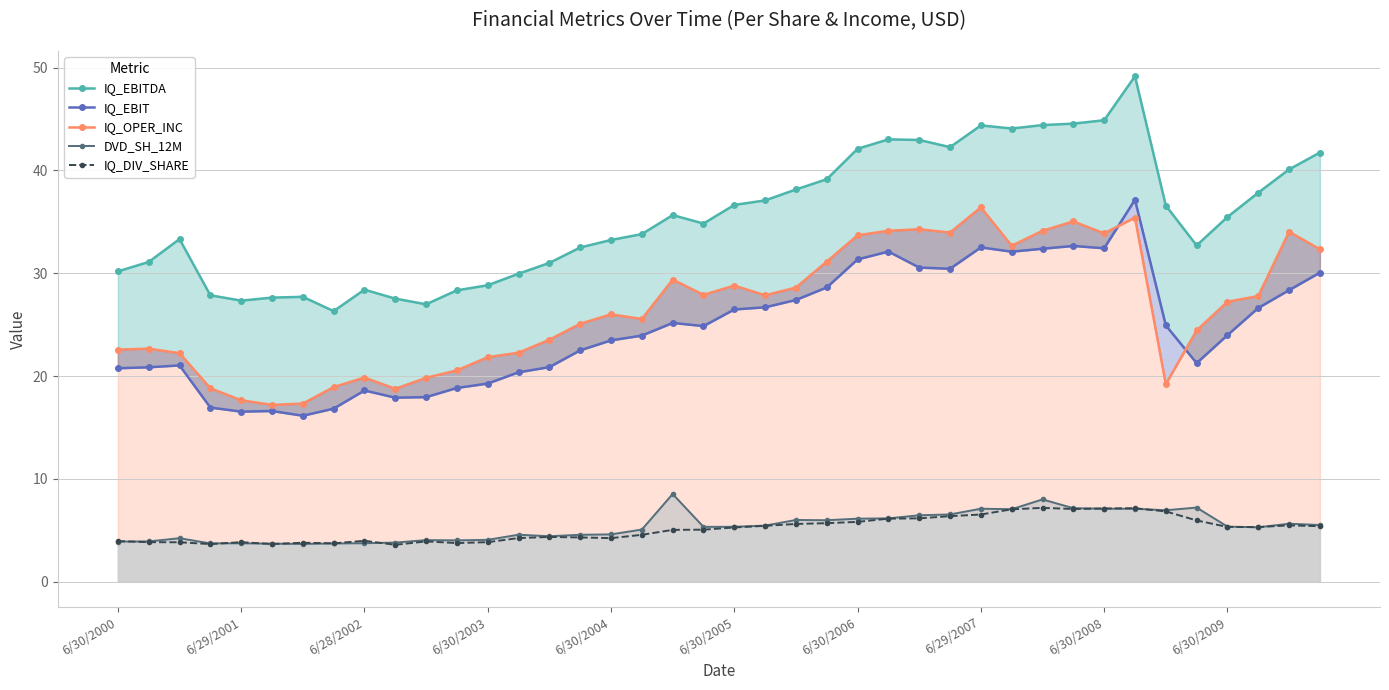

What is the minimum value for IQ_DIV_SHARE?

3.6